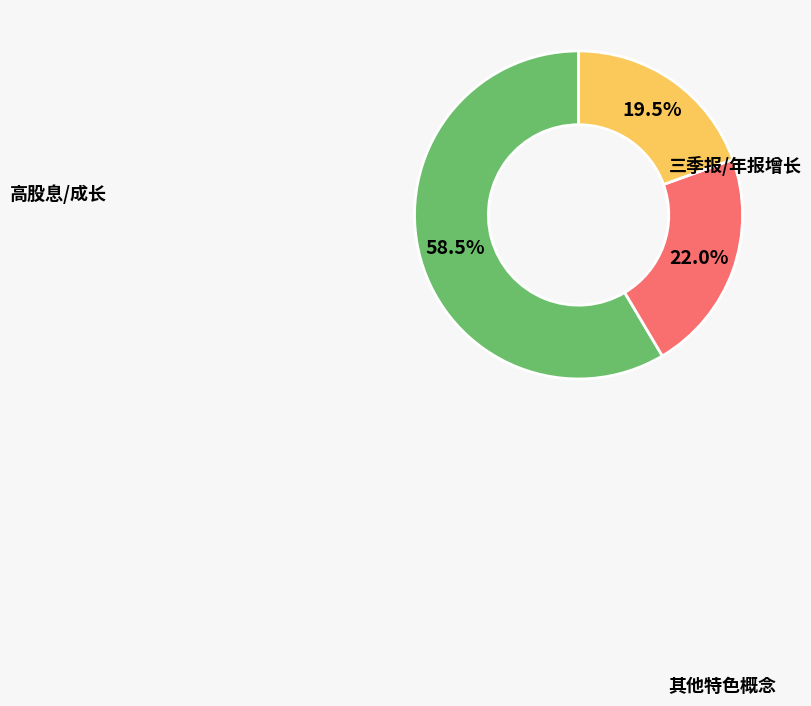

Is there a majority slice in this chart?

Yes